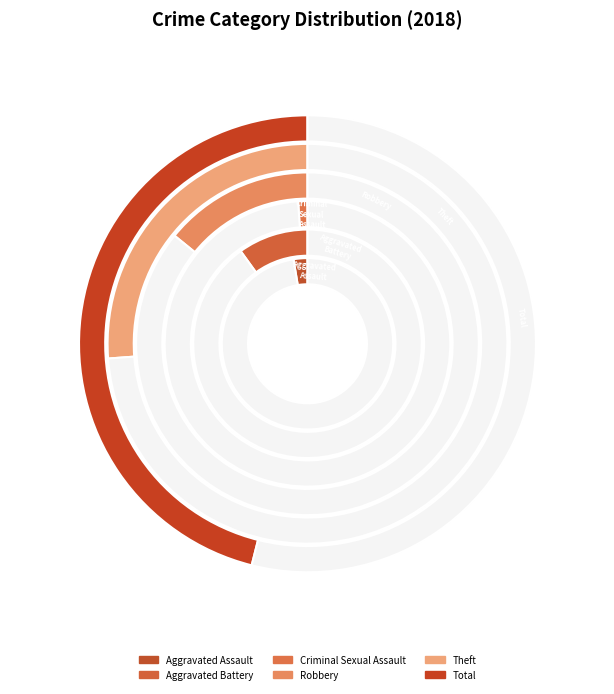

What percentage do Aggravated Battery and Criminal Sexual Assault together represent?

11.0%